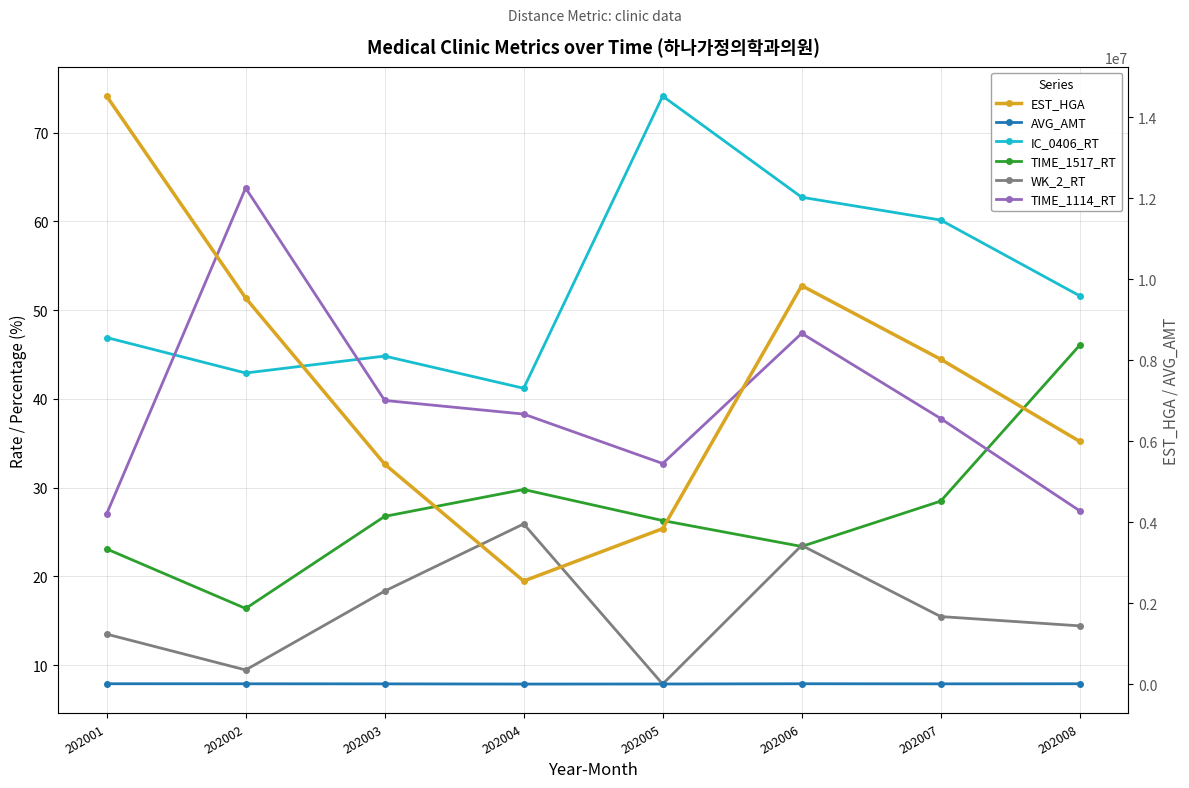

At 202004, list the series in order from smallest to largest.

WK_2_RT, TIME_1517_RT, TIME_1114_RT, IC_0406_RT, AVG_AMT, EST_HGA